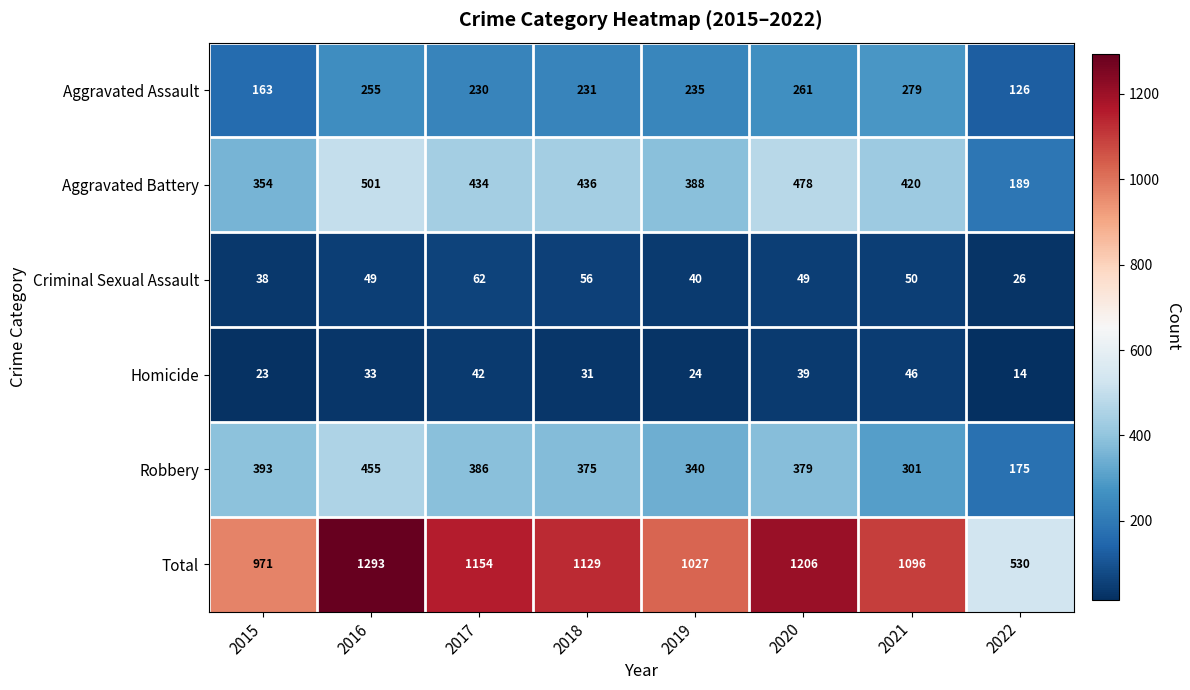

Which series has the largest total across all categories?

Total